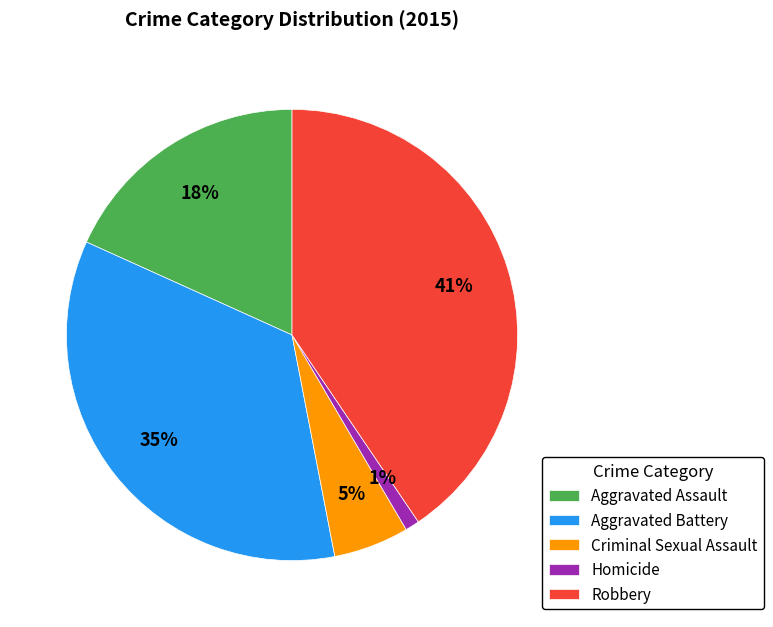

To the nearest percent, what is the difference between the Aggravated Battery and Homicide slice percentages?

34%